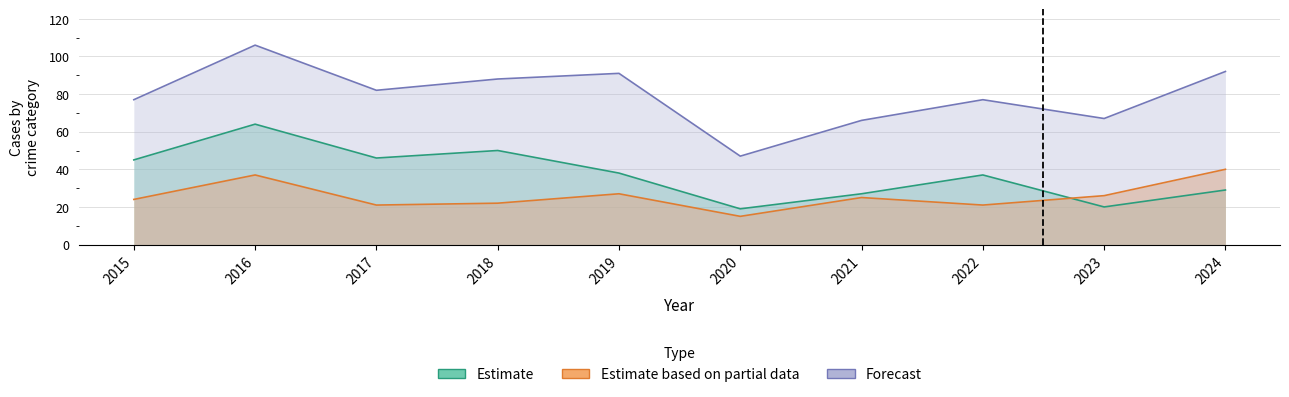

In Robbery, how many points are lower than both neighbors (excluding endpoints)?

3